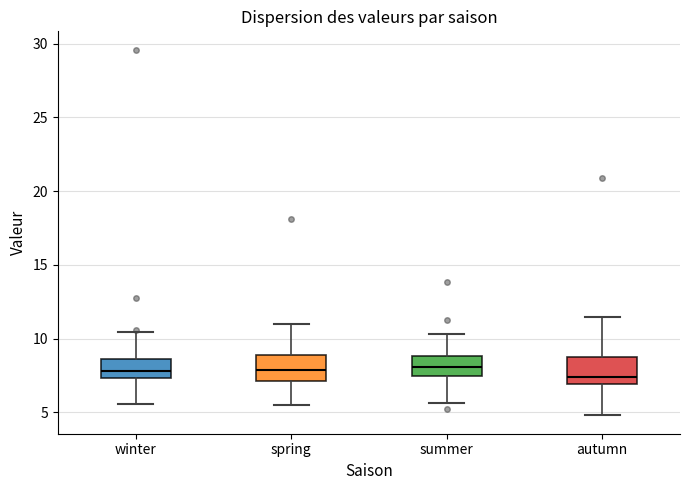

Reading left to right, transcribe this box plot: for each box, give where its median line is, the range the box spans, and where its two whiskers end, as read against the y-axis. The values are not printed on the chart, so give them approximately, as read against the axis.

winter: median 8.0, box 7.5 to 8.5, whiskers 5.5 to 10.5
spring: median 8.0, box 7.0 to 9.0, whiskers 5.5 to 11.0
summer: median 8.0, box 7.5 to 9.0, whiskers 5.5 to 10.5
autumn: median 7.5, box 7.0 to 8.5, whiskers 5.0 to 11.5